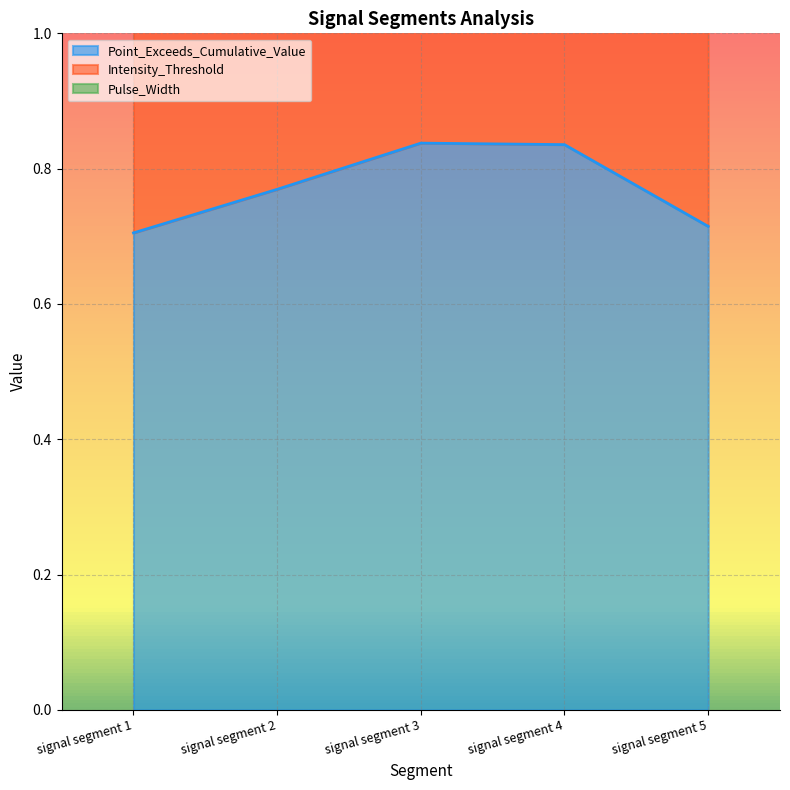

The Point_Exceeds_Cumulative_Value series shows 0.8 at signal segment 4. True or false?

True